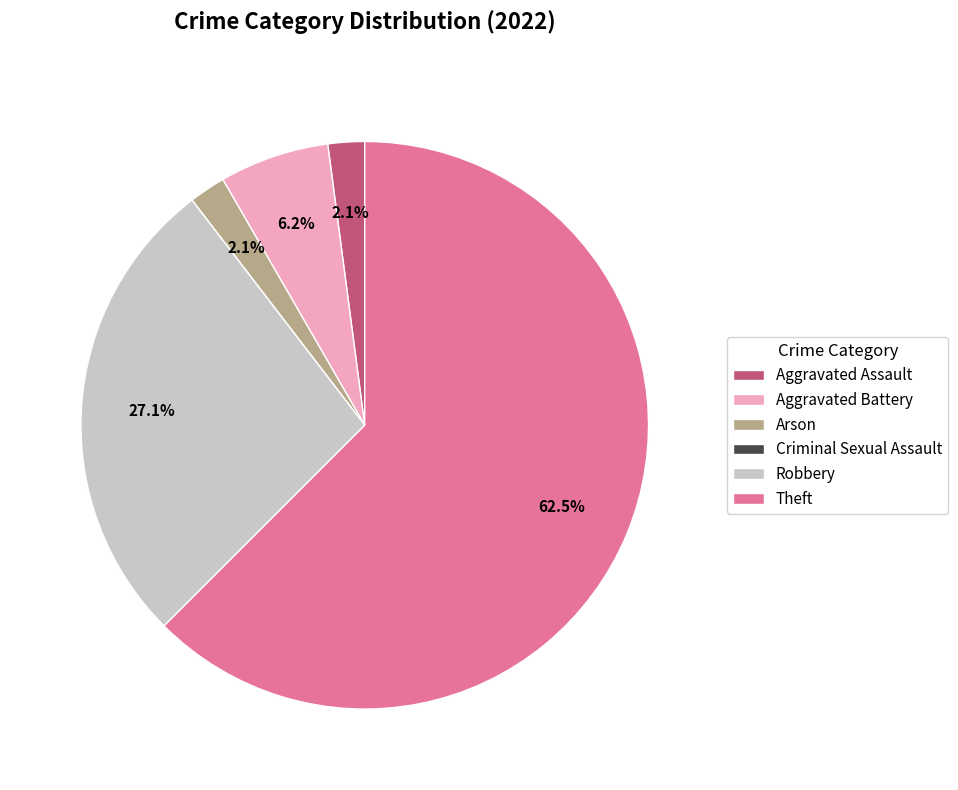

To the nearest percent, what is the combined percentage of Robbery and Theft?

90%